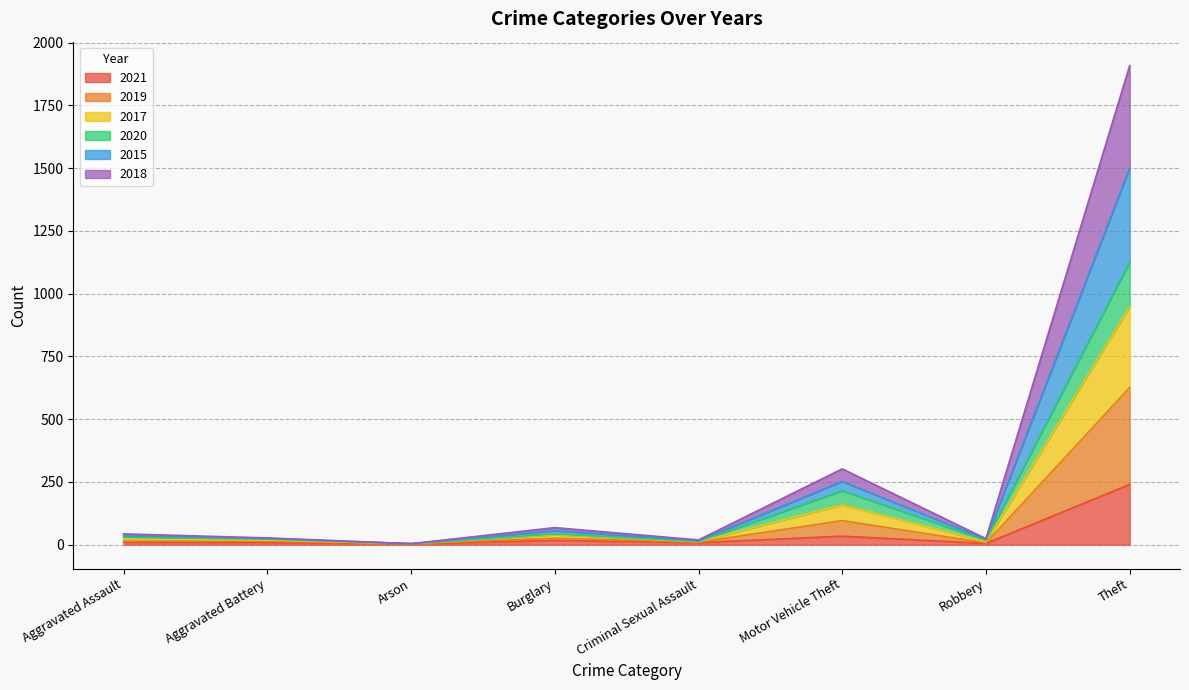

How many interior local peaks does the 2019 series have?

2